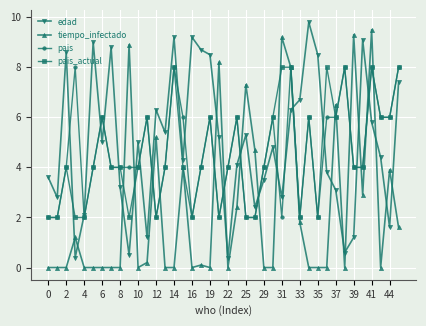

What is the sum of all pais values?

184.0